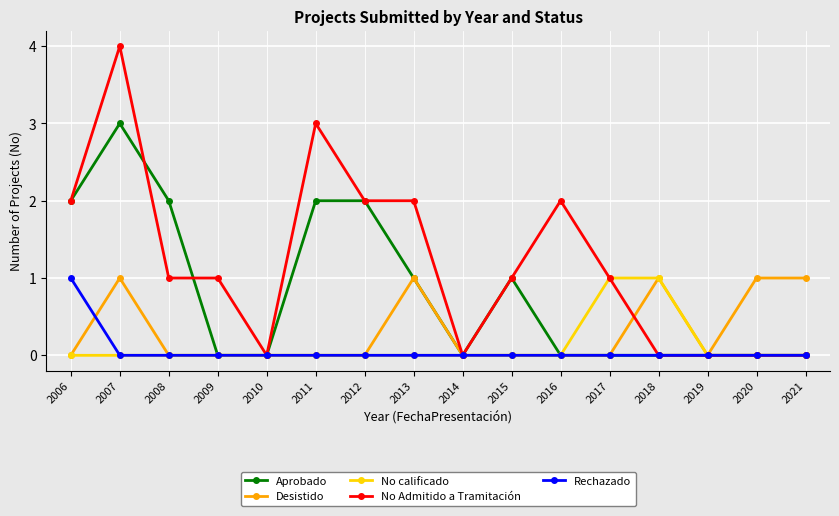

The Rechazado series shows 0 at 2010. True or false?

True